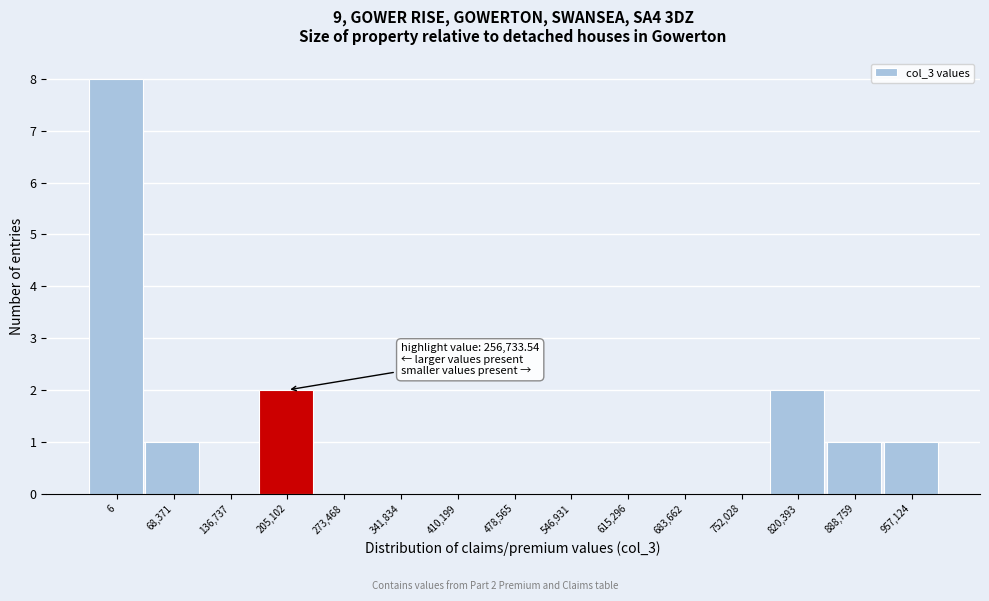

Reading left to right, transcribe all the data shown in this chart.

6=8	68,371=1	136,737=0	205,102=2	273,468=0	341,834=0	410,199=0	478,565=0	546,931=0	615,296=0	683,662=0	752,028=0	820,393=2	888,759=1	957,124=1